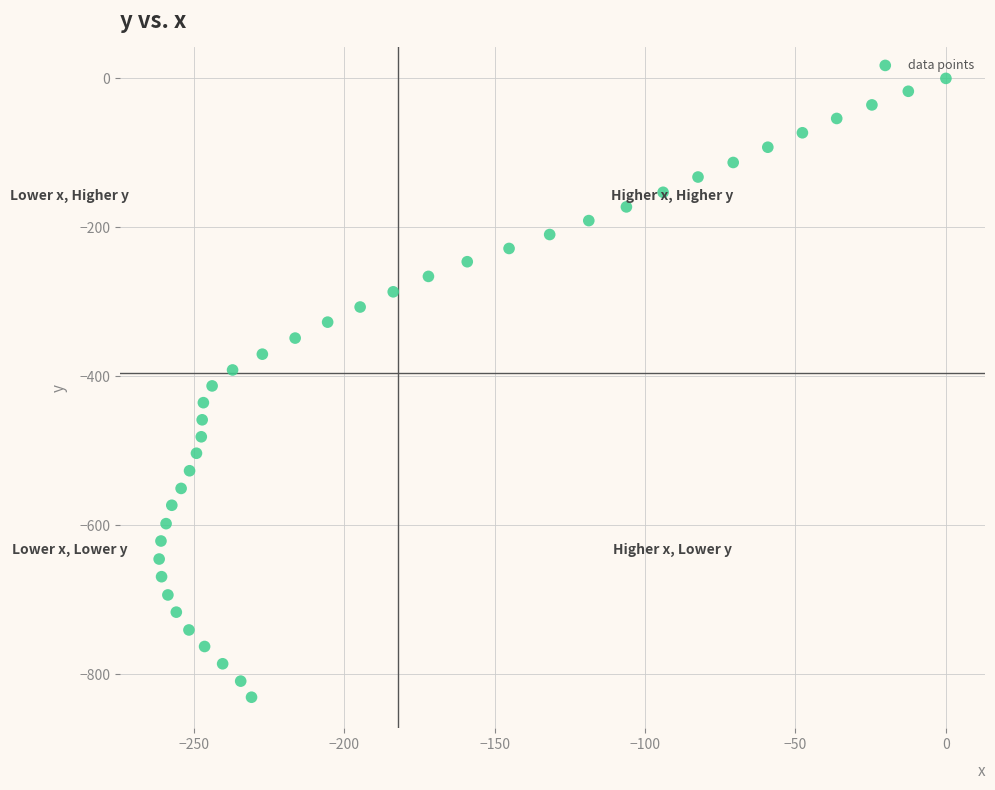

What is the range of Y values (max minus min)?

830.7